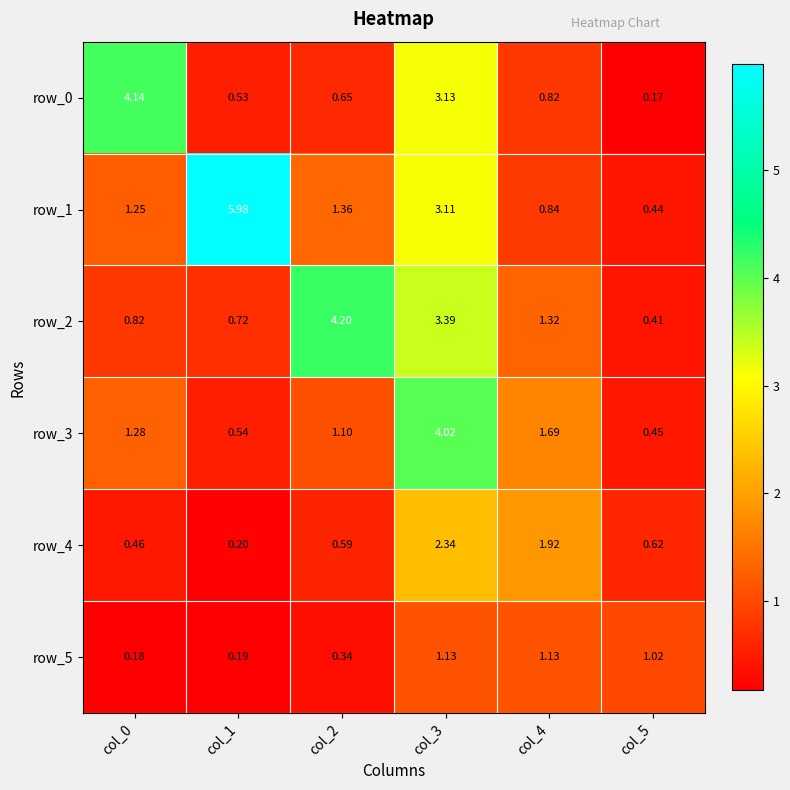

At which label does row_2 first exceed 1?

col_2